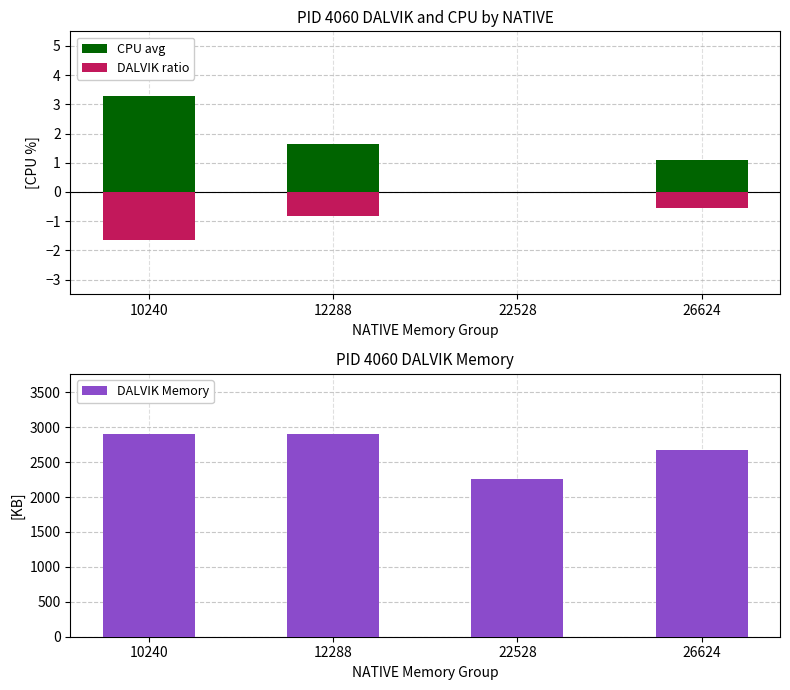

What is the sum of all DALVIK Memory values?

10728